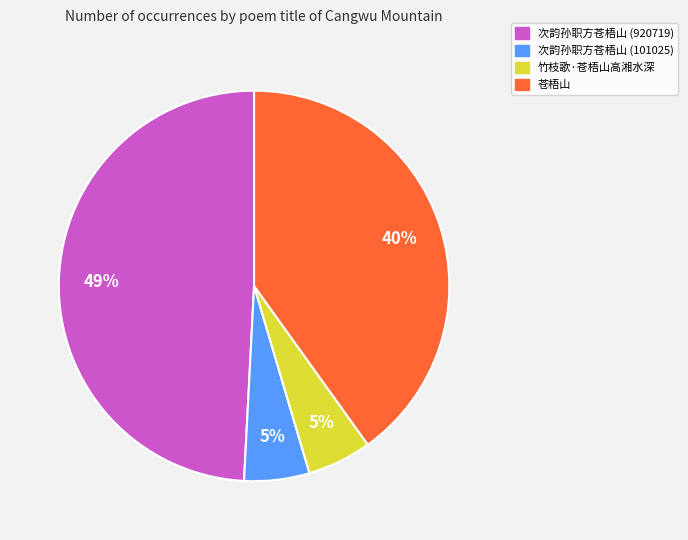

To the nearest percent, what is the difference between the 苍梧山 and 次韵孙职方苍梧山 (920719) slice percentages?

9%